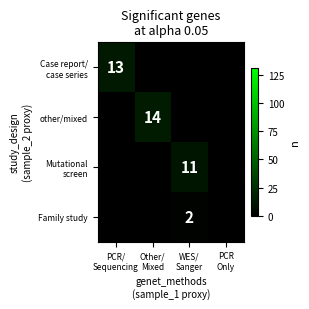

Which category has the highest value across all series?

Other/
Mixed